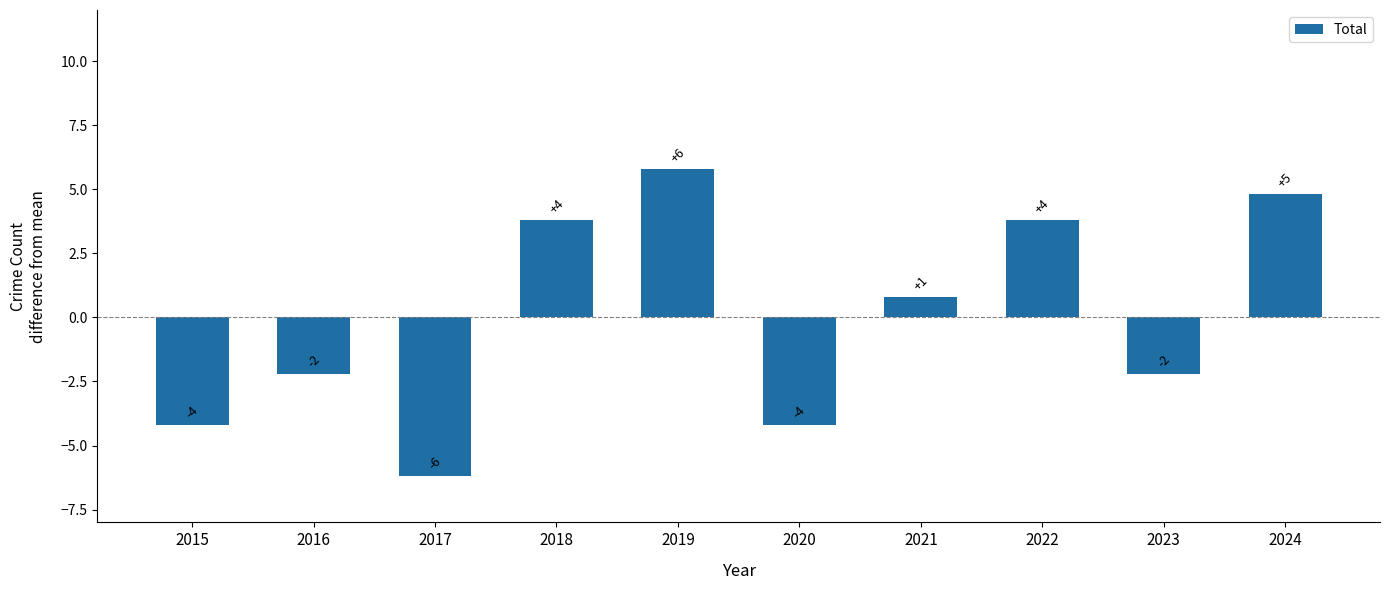

How many bars are there in total?

10